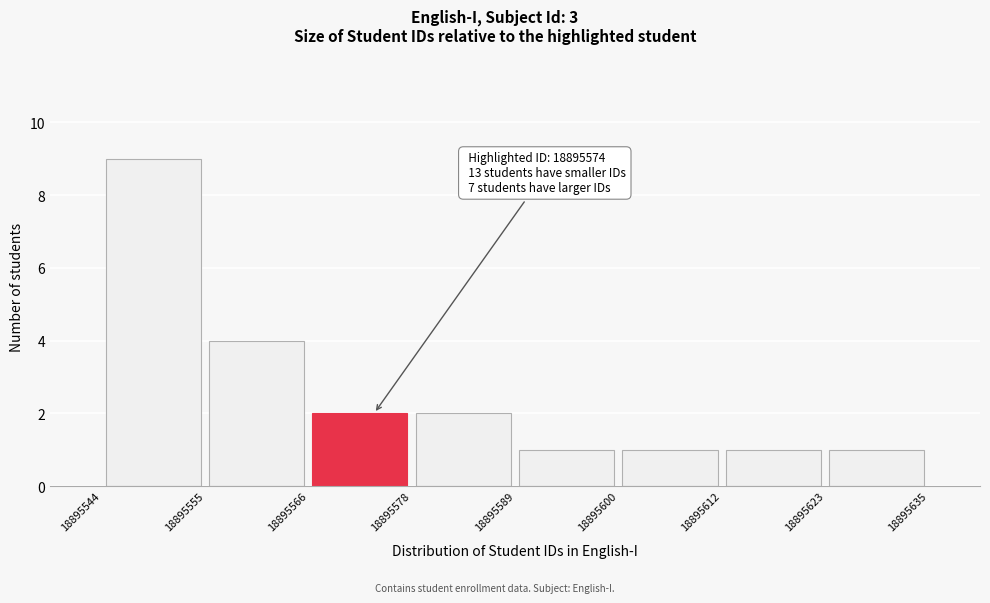

Which range on the x-axis has the tallest bar?

18895544 to 18895555